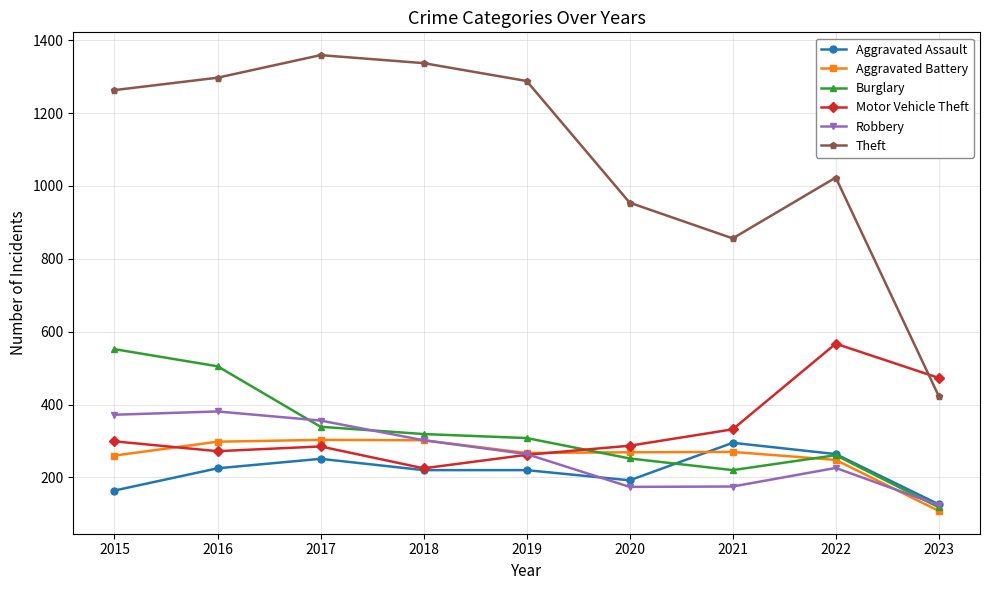

How many series are shown in this chart?

6